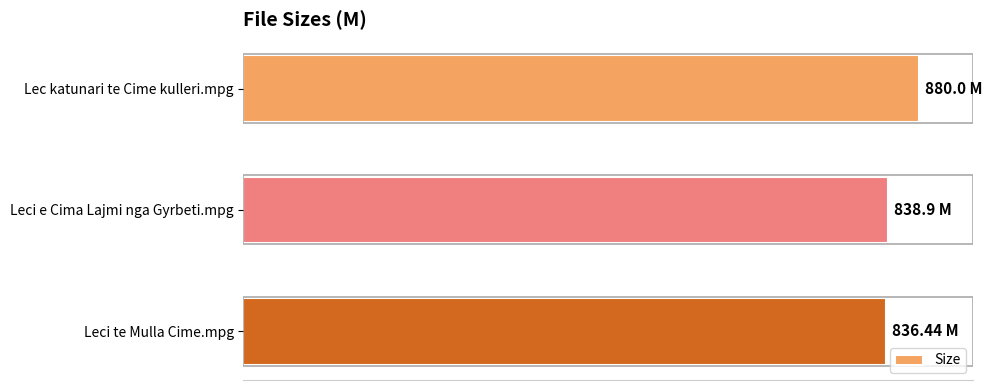

What is the average value?

851.8